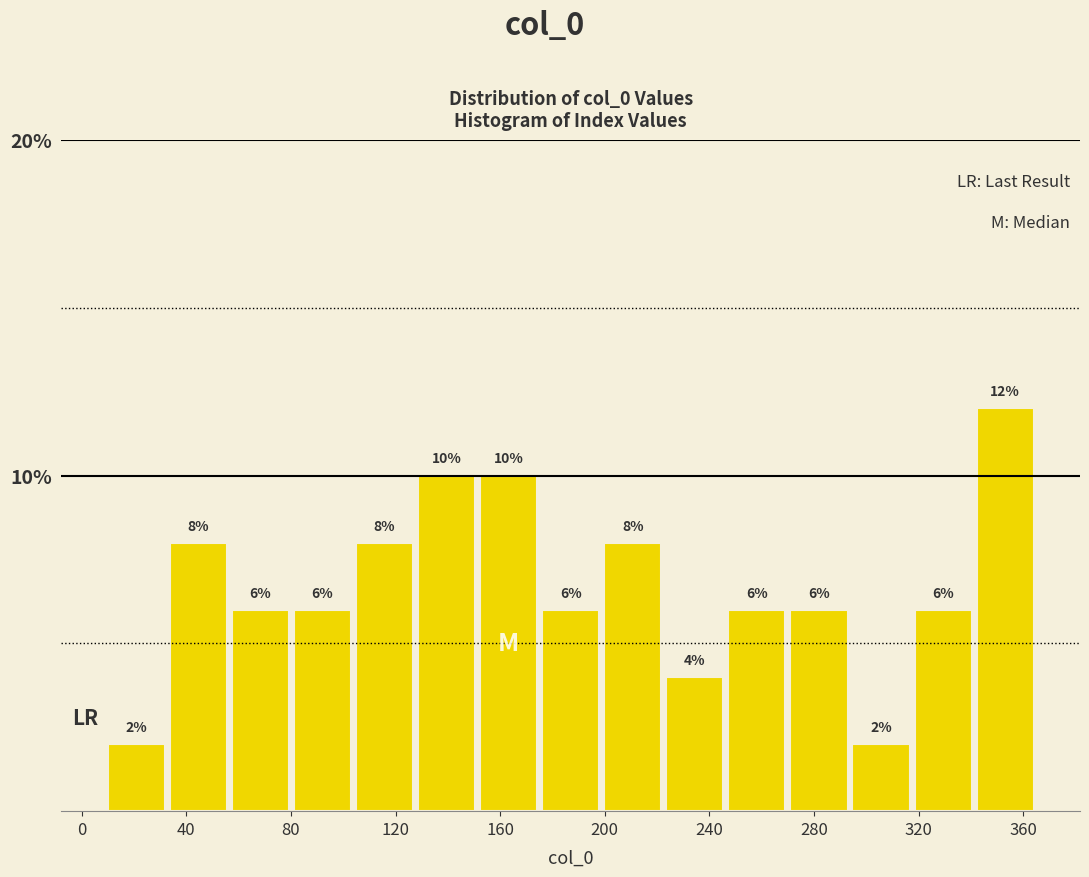

Over which range of the x-axis is the bar tallest?

340 to 365